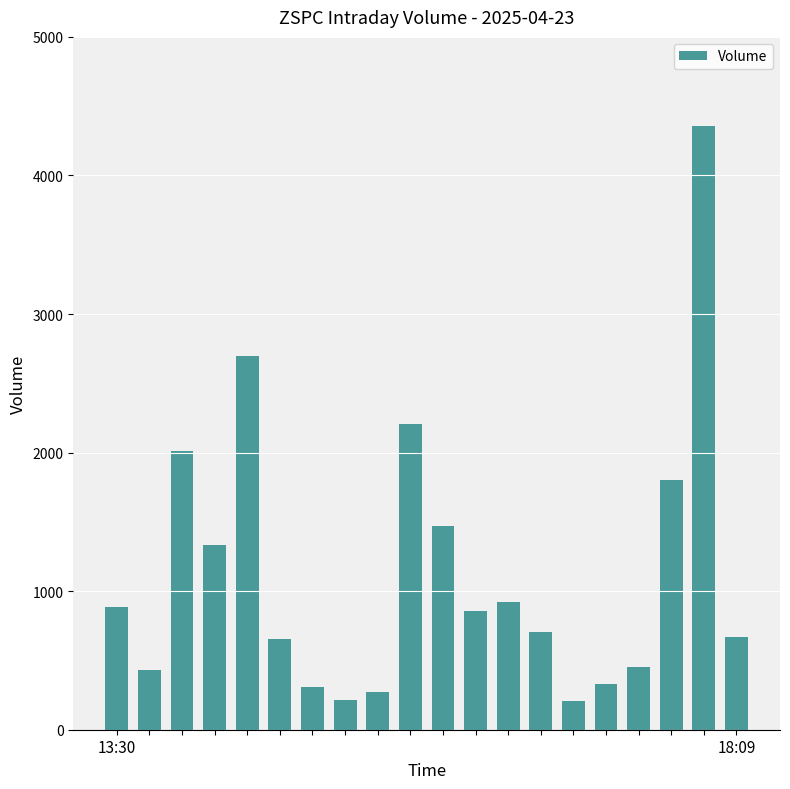

What is the value of the 8th bar from the left?

216